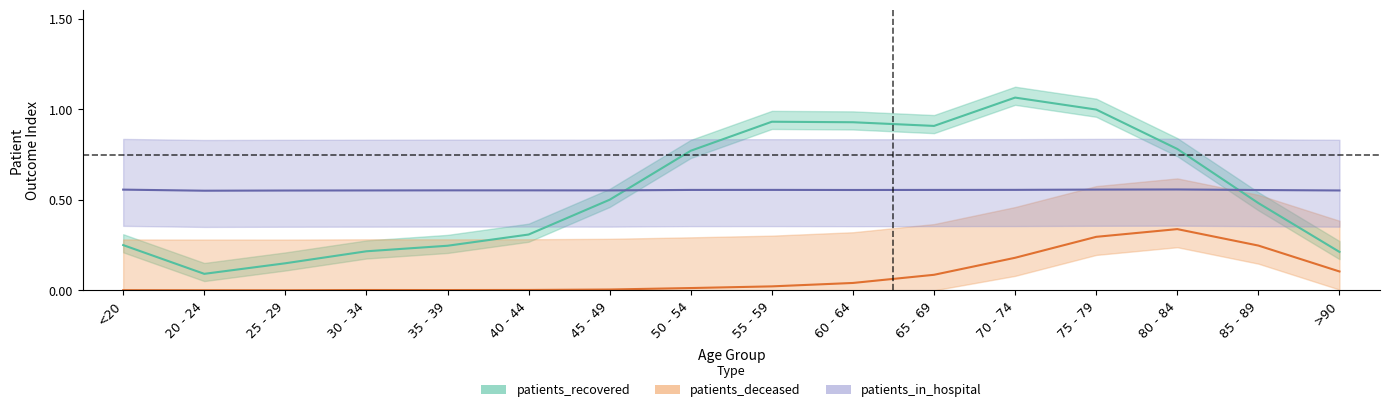

What is the sum of all patients_in_hospital values?

8.9